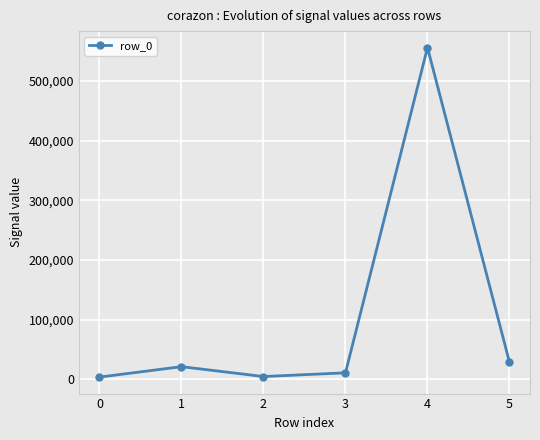

What is the difference between the values at 2 and 5?

23930